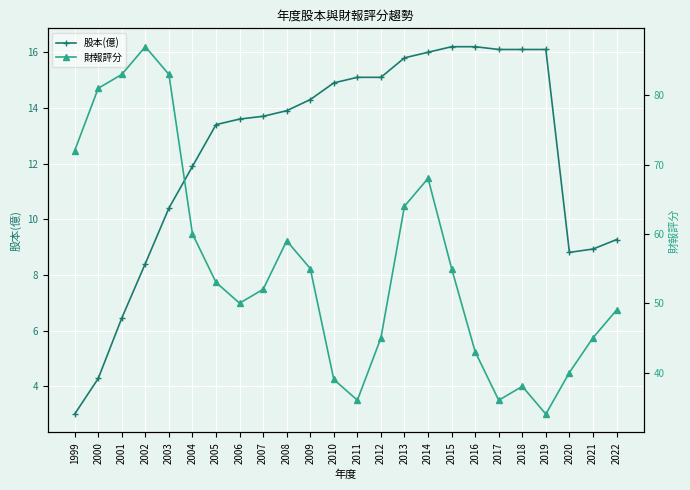

Reading left to right, transcribe all the data shown in this chart.

股本(億): 1999=3.0	2000=4.3	2001=6.5	2002=8.4	2003=10.4	2004=11.9	2005=13.4	2006=13.6	2007=13.7	2008=13.9	2009=14.3	2010=14.9	2011=15.1	2012=15.1	2013=15.8	2014=16.0	2015=16.2	2016=16.2	2017=16.1	2018=16.1	2019=16.1	2020=8.8	2021=8.9	2022=9.3
財報評分: 1999=72.0	2000=81.0	2001=83.0	2002=87.0	2003=83.0	2004=60.0	2005=53.0	2006=50.0	2007=52.0	2008=59.0	2009=55.0	2010=39.0	2011=36.0	2012=45.0	2013=64.0	2014=68.0	2015=55.0	2016=43.0	2017=36.0	2018=38.0	2019=34.0	2020=40.0	2021=45.0	2022=49.0